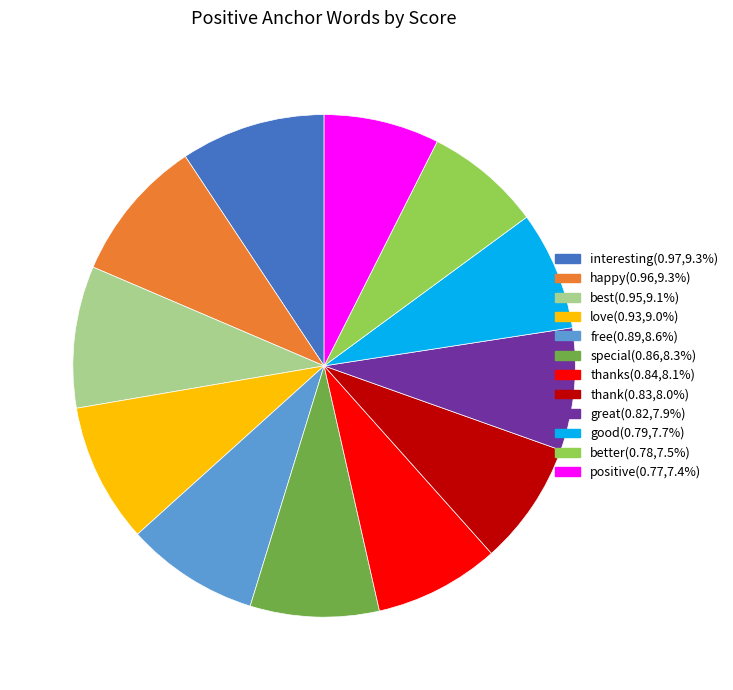

Count the number of slices in the pie.

12